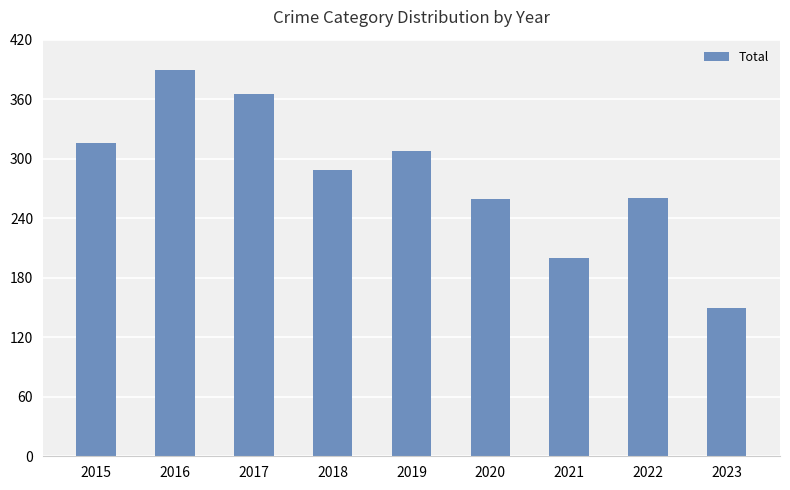

Where is the data nearest to the value 269?

2022